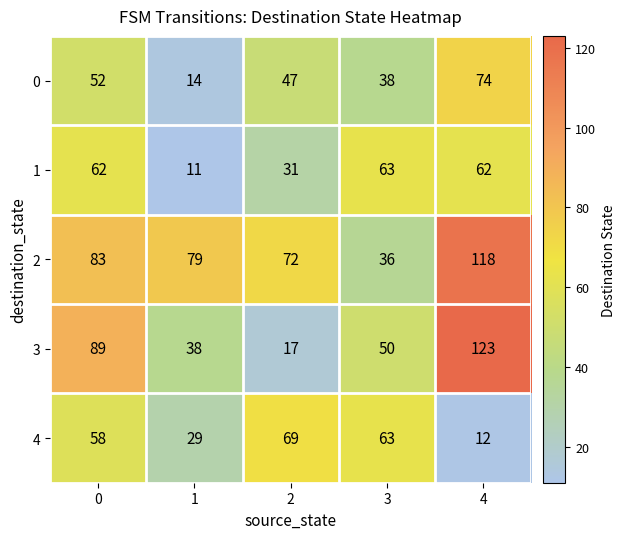

What is the average value of the 1 series?

46